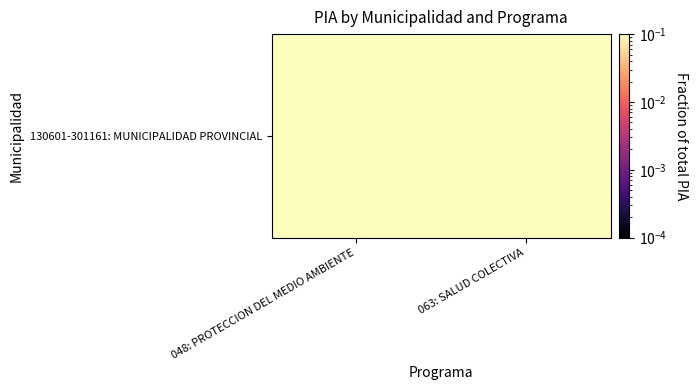

Which label corresponds to the largest value in the chart?

048: PROTECCION DEL MEDIO AMBIENTE